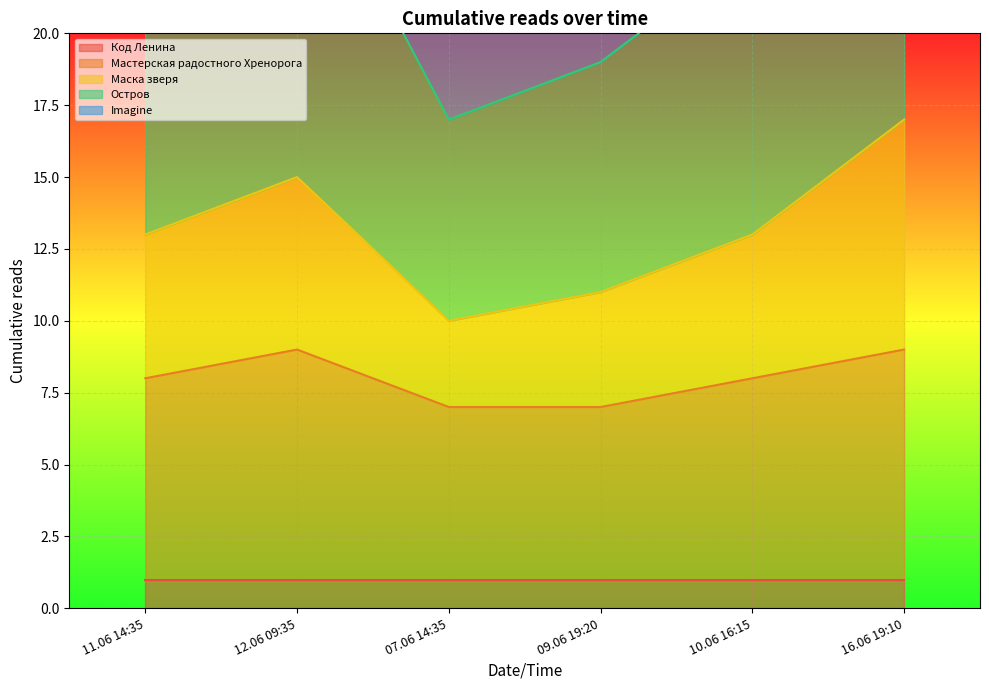

Rank the categories by Остров value from highest to lowest.

16.06 19:10, 12.06 09:35, 11.06 14:35, 10.06 16:15, 09.06 19:20, 07.06 14:35